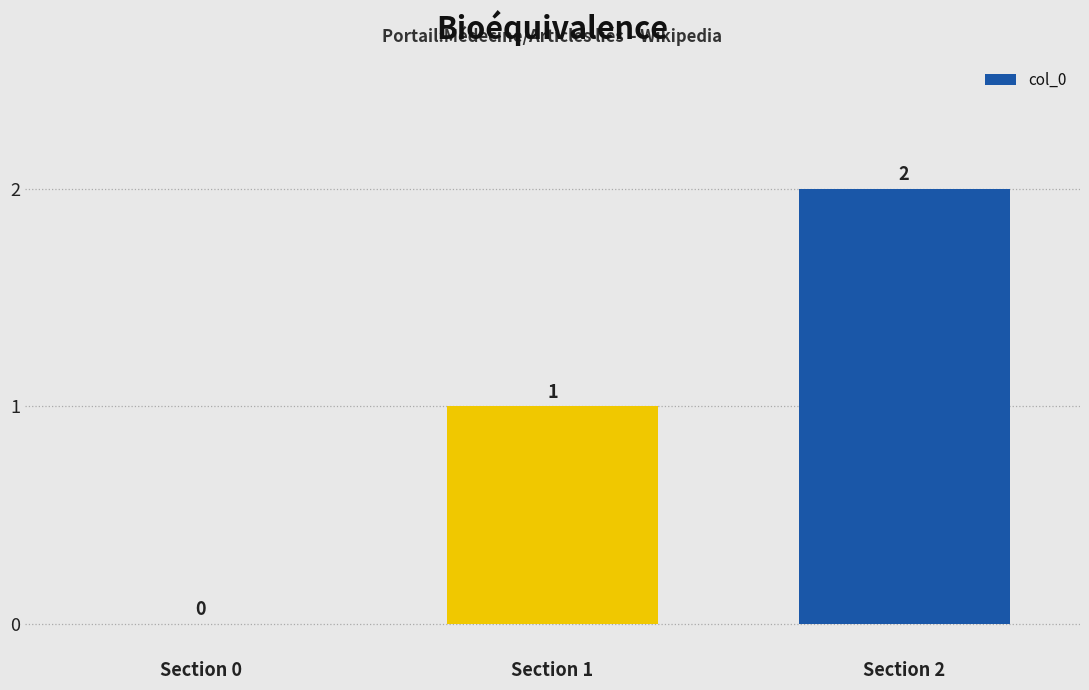

What is the sum of all values?

3